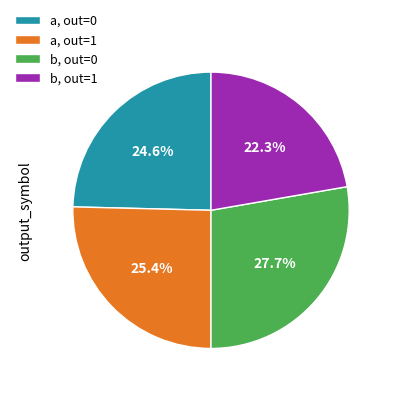

Approximately how many times larger is the value at b, out=1 compared to b, out=0?

0.8